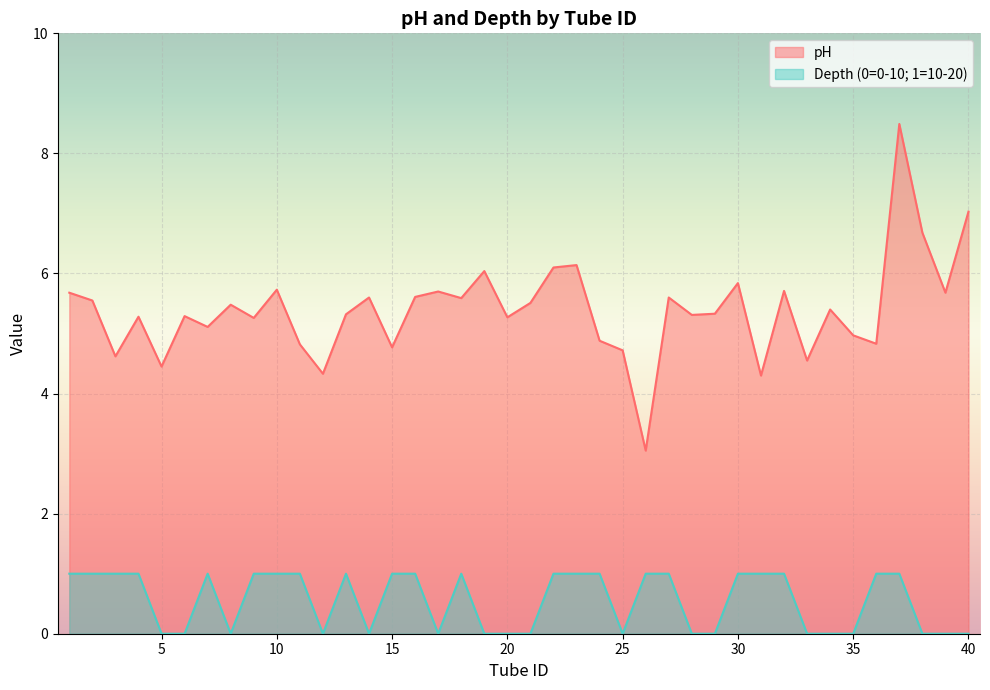

Which category has the highest value in the pH series?

37